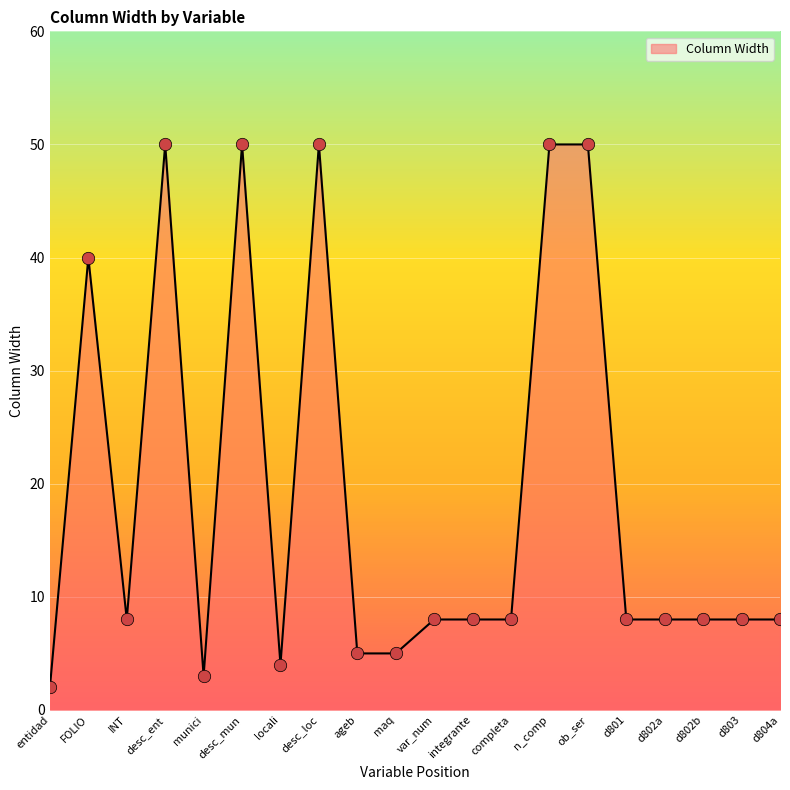

What is the ratio of the value at completa to the value at d804a?

1.0